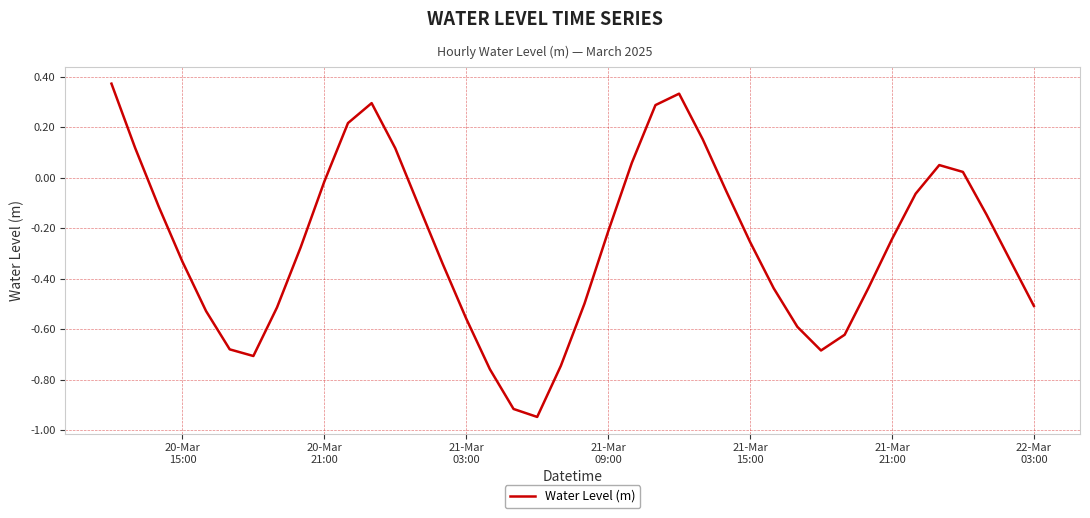

What is the difference between the maximum and minimum values?

1.3